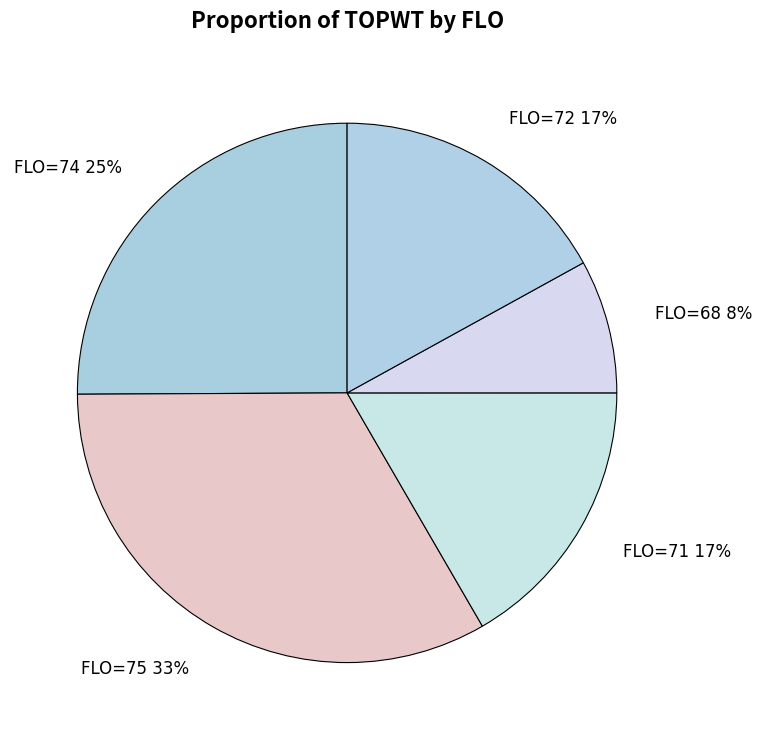

How many slices are in this pie chart?

5